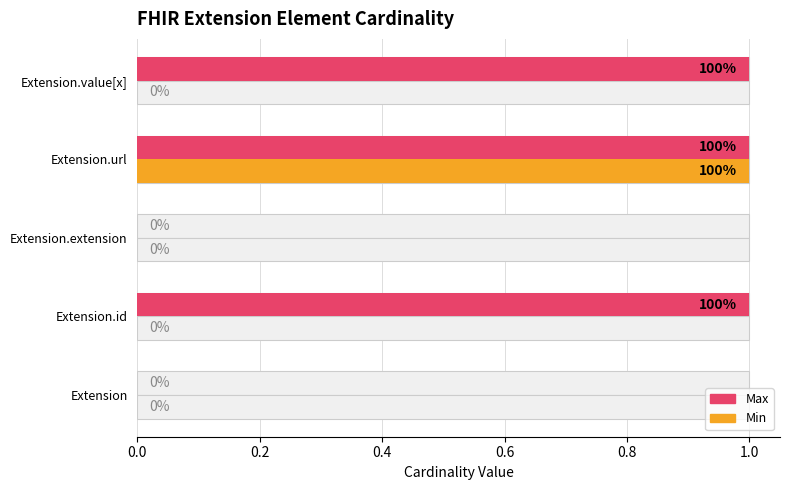

Which has a higher value, 0.4 or 0.0?

0.4